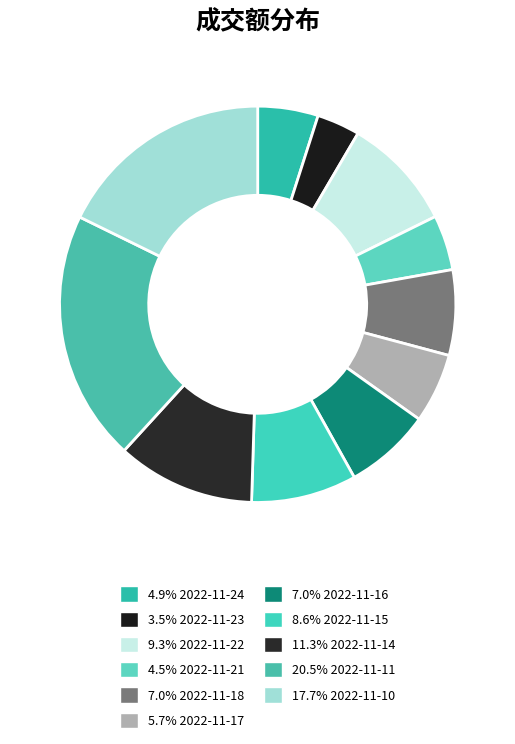

How many segments does this pie chart have?

11